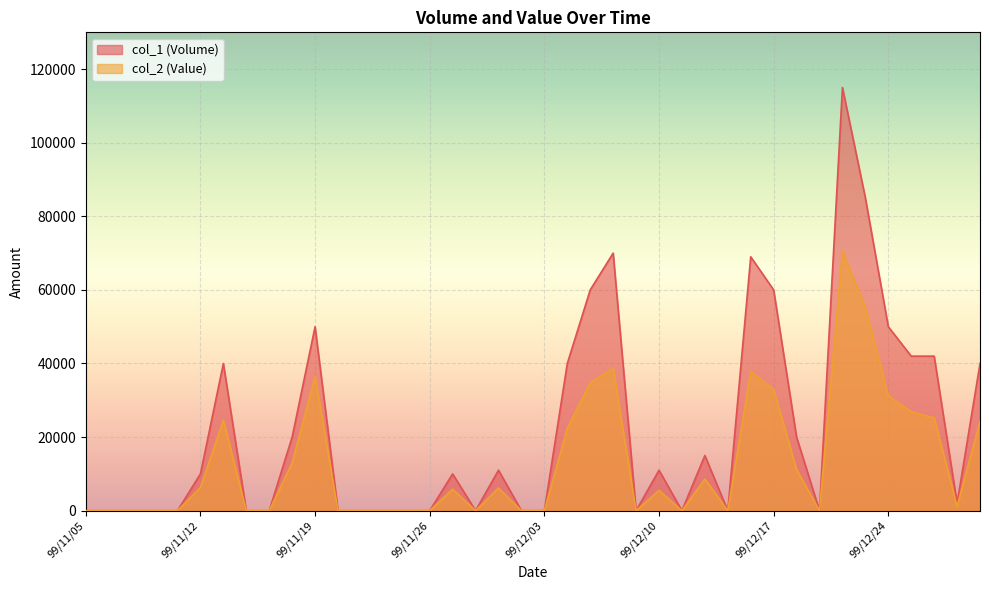

What position from the right is 99/11/22?

29